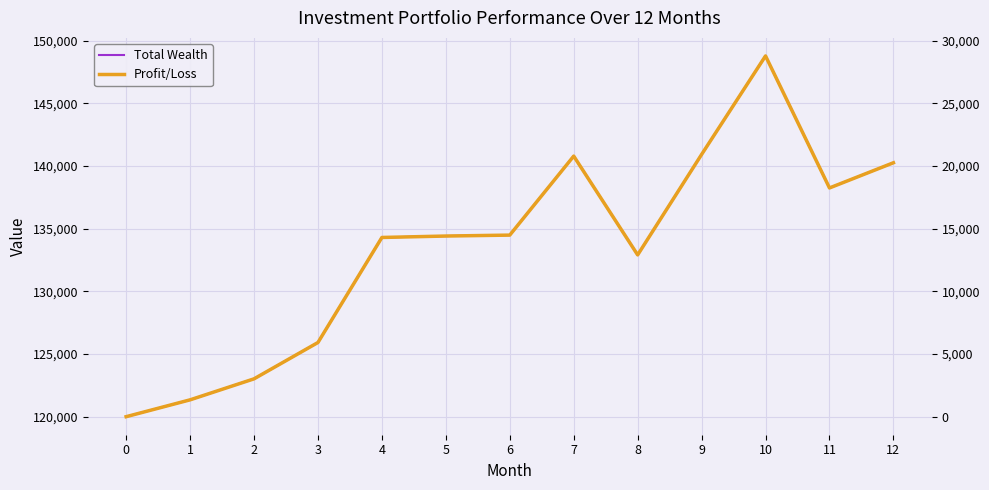

Rank the series by their maximum value, from lowest to highest.

Profit/Loss, Total Wealth